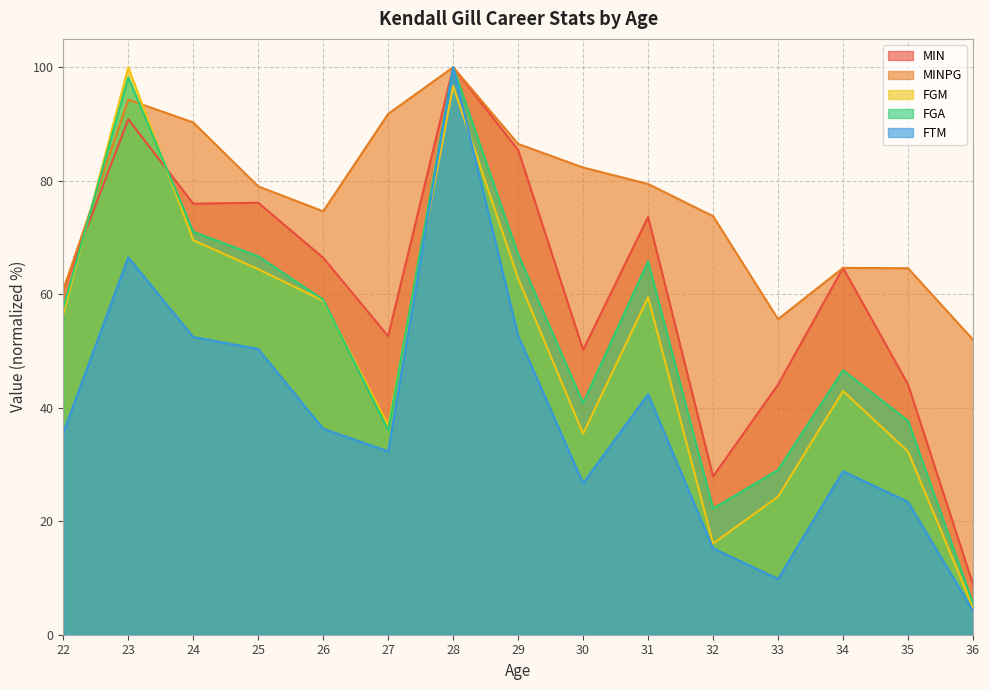

Reading right to left, what are all the values shown in this chart?

MIN: 8.9	44.1	64.6	44.1	27.9	73.6	50.2	85.4	100.0	52.6	66.4	76.1	76.0	90.8	60.8
MINPG: 52.0	64.6	64.6	55.6	73.8	79.4	82.3	86.5	100.0	91.8	74.6	79.0	90.3	94.3	60.8
FGM: 4.8	32.3	42.9	24.3	16.1	59.5	35.4	62.8	96.7	36.9	58.9	64.4	69.5	100.0	56.5
FGA: 5.5	37.7	46.6	29.0	22.2	65.8	40.8	67.0	100.0	36.1	59.1	66.7	71.0	98.2	57.5
FTM: 4.2	23.4	28.8	9.8	15.2	42.4	26.7	52.7	100.0	32.3	36.3	50.4	52.5	66.5	35.6